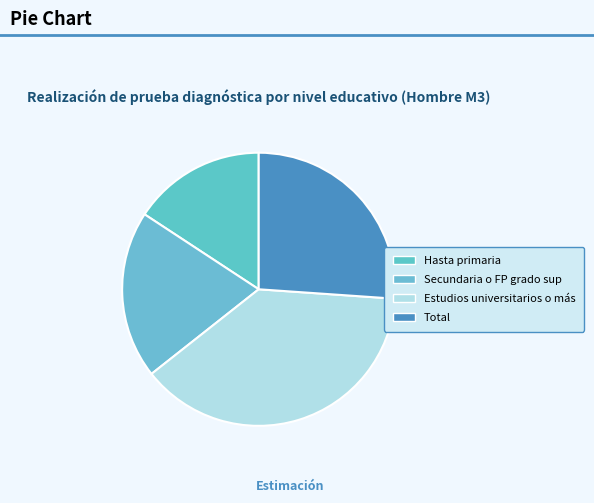

Does Hasta primaria represent more than half of the total?

No